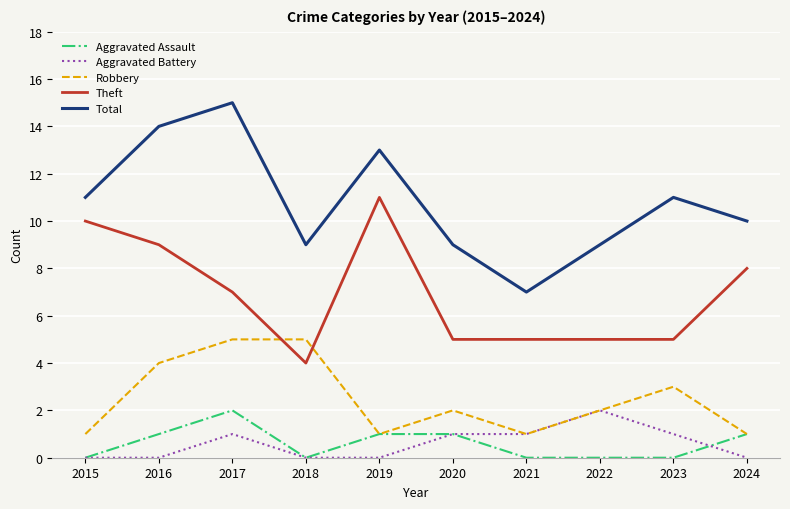

The Robbery series shows 5 at 2017. True or false?

True